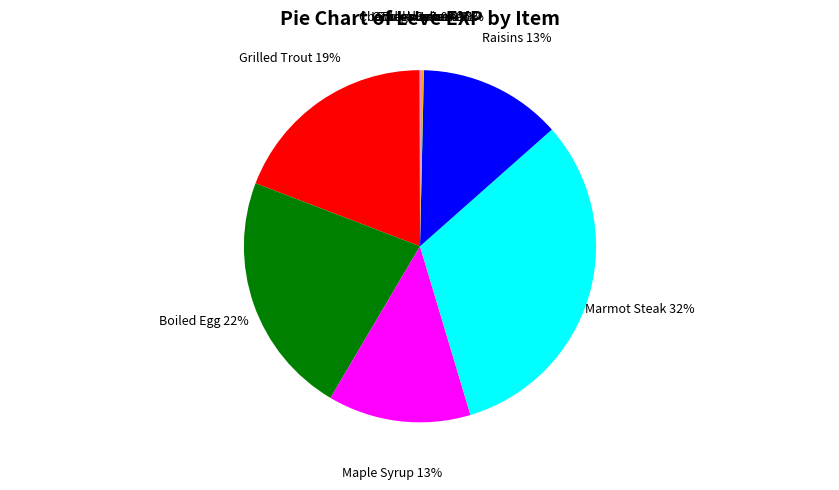

Does any single category account for the majority?

No